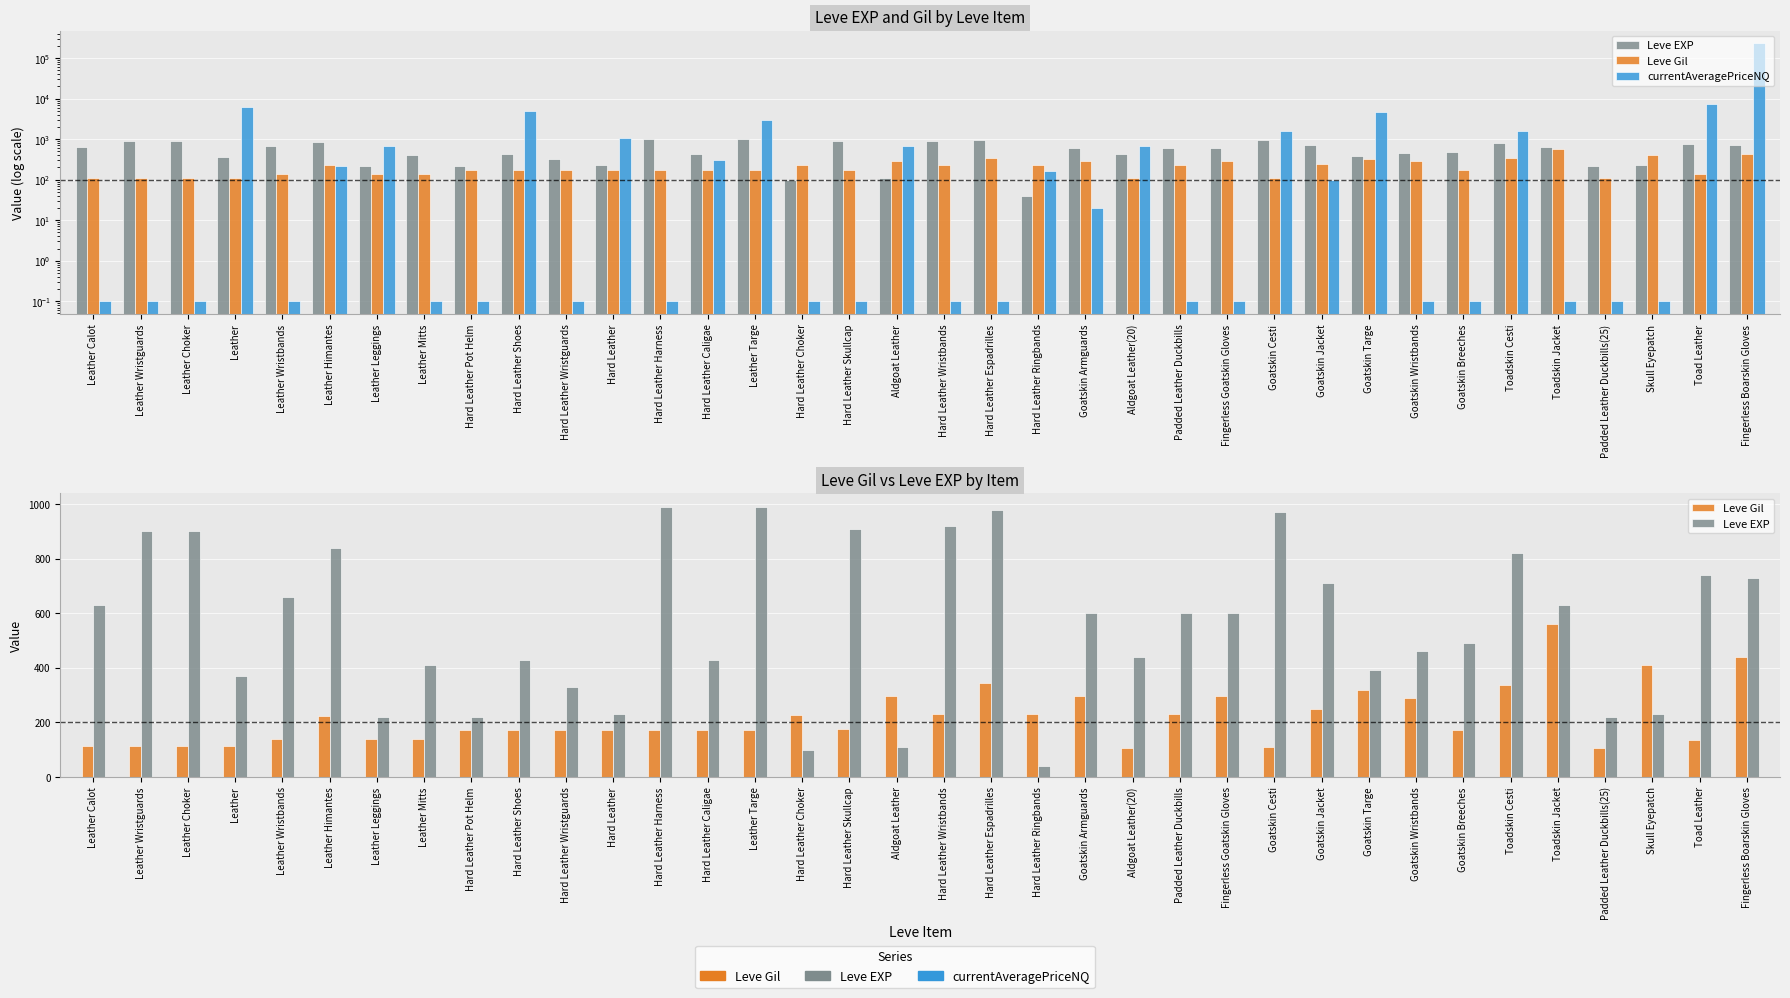

Which series has the largest range (max minus min)?

currentAveragePriceNQ